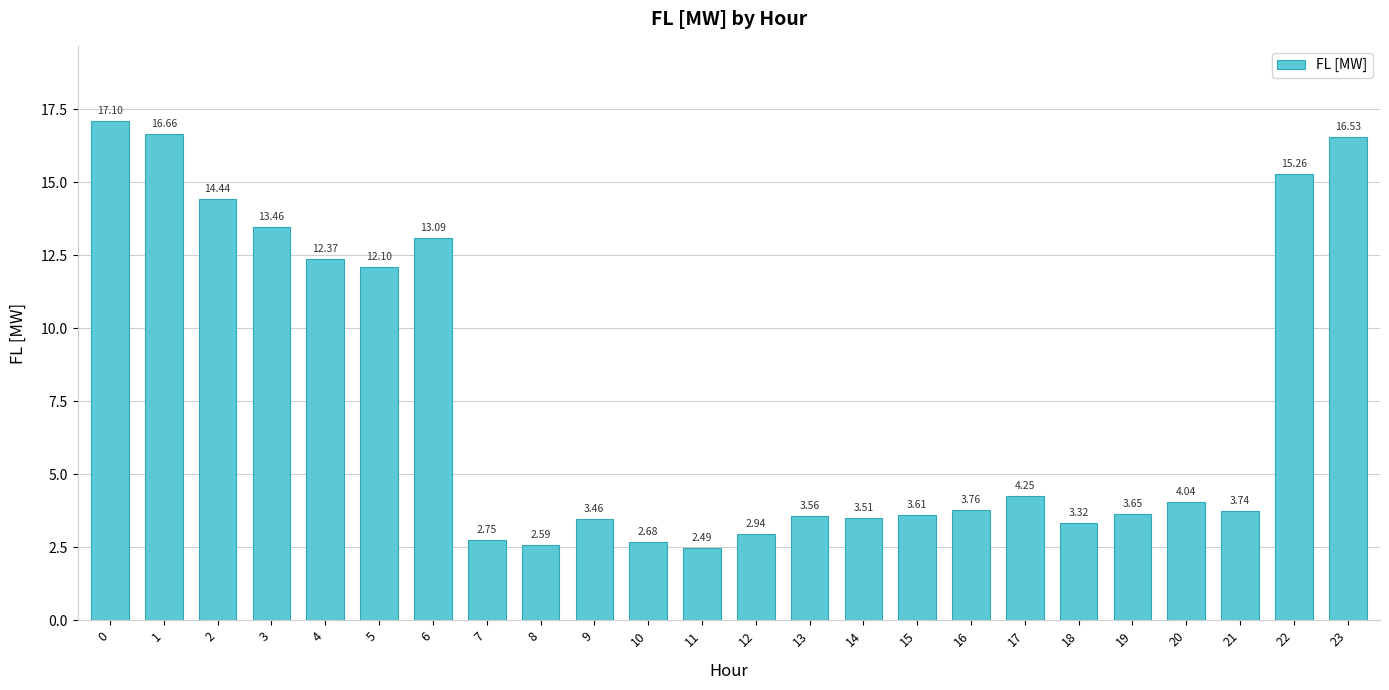

What is the difference between the second highest and minimum values?

14.2